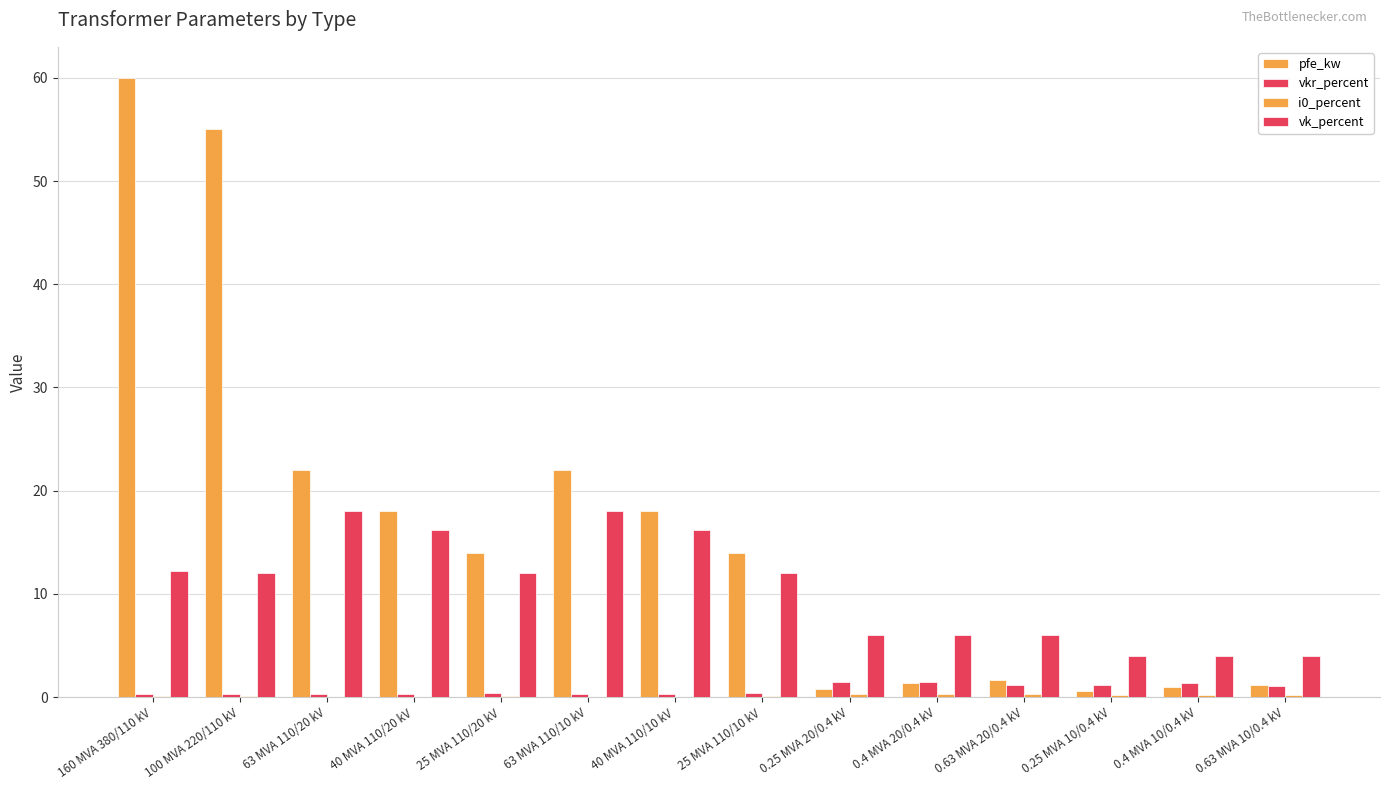

How many series are shown in this chart?

4